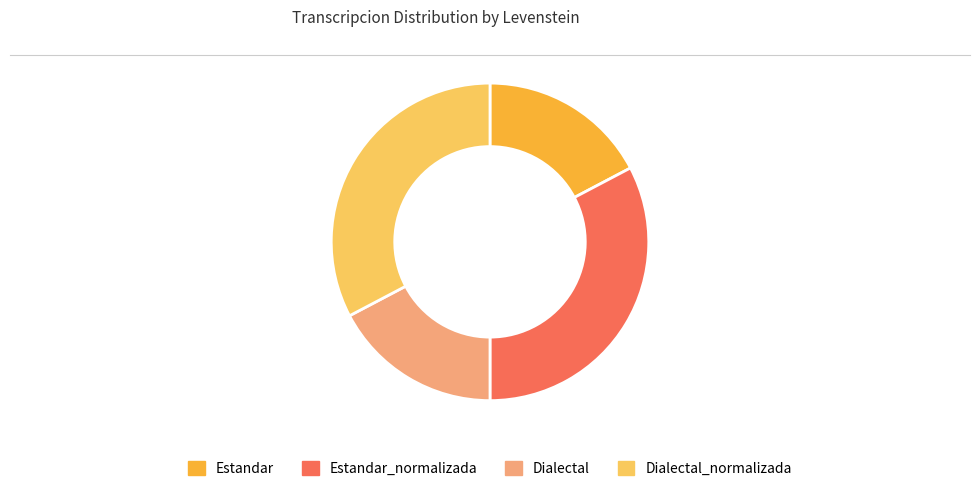

Does any single category account for the majority?

No